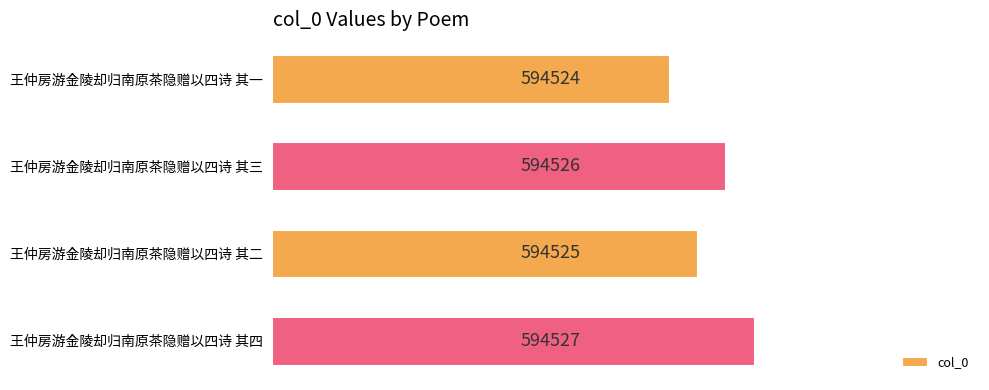

What is the ratio of the value at 王仲房游金陵却归南原茶隐赠以四诗 其二 to the value at 王仲房游金陵却归南原茶隐赠以四诗 其三?

1.0